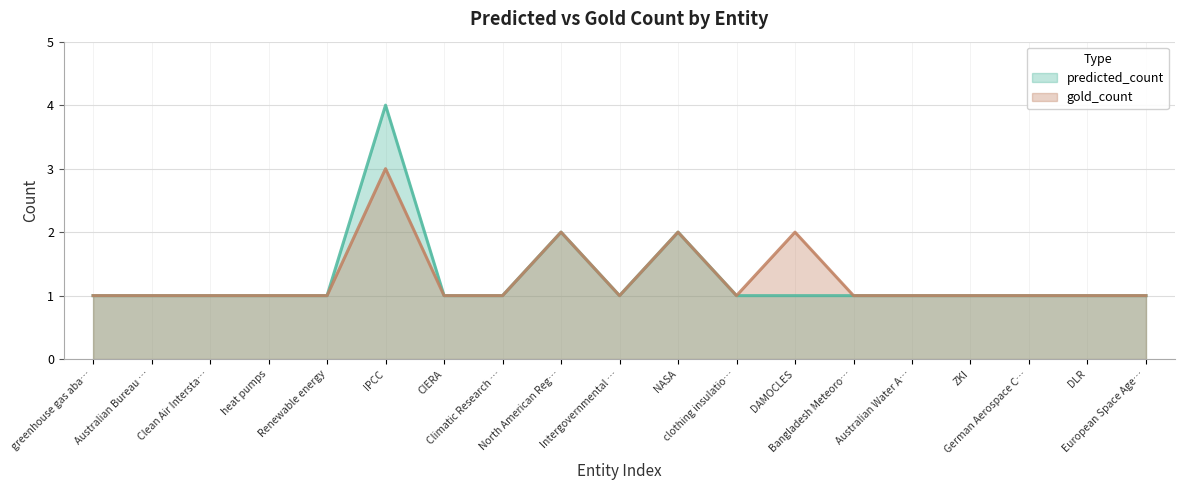

True or false: predicted_count and gold_count intersect in this chart.

False